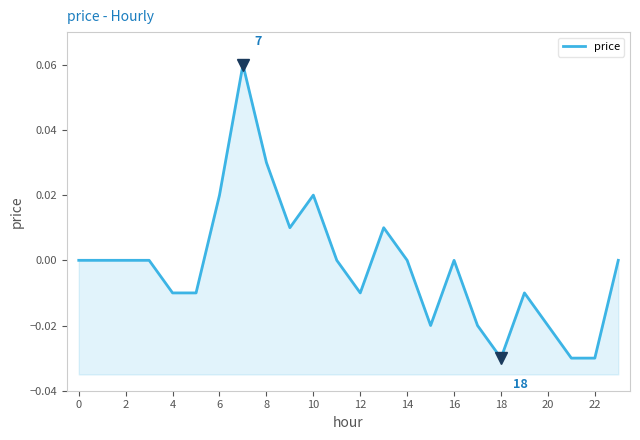

How many lines are shown in the chart?

1